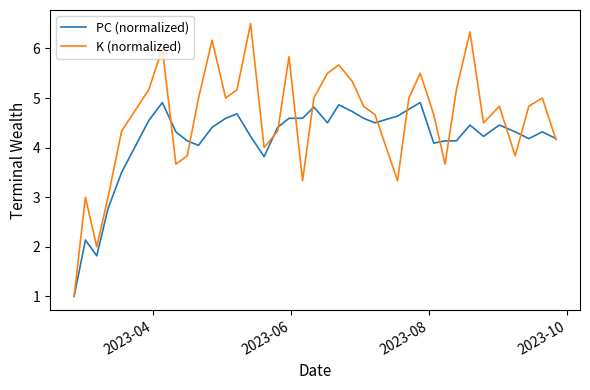

What is the maximum value for K (normalized)?

6.5